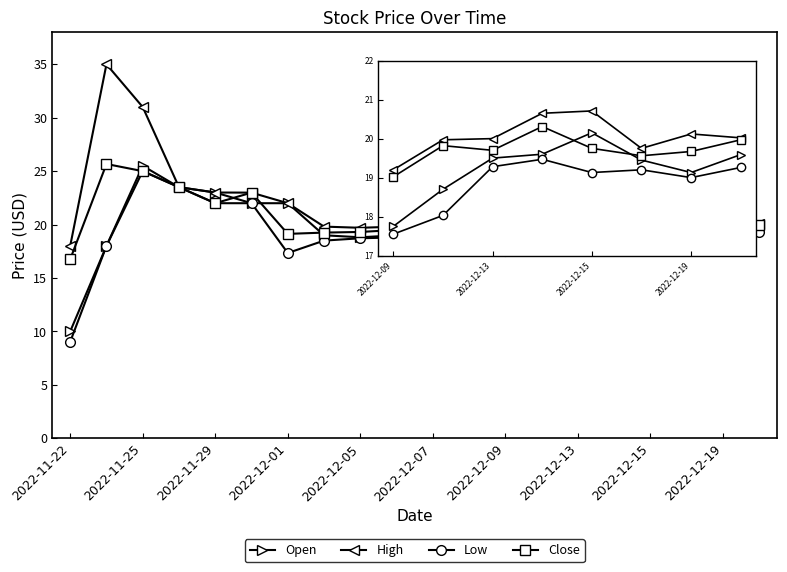

What is the minimum value shown in the chart?

9.0